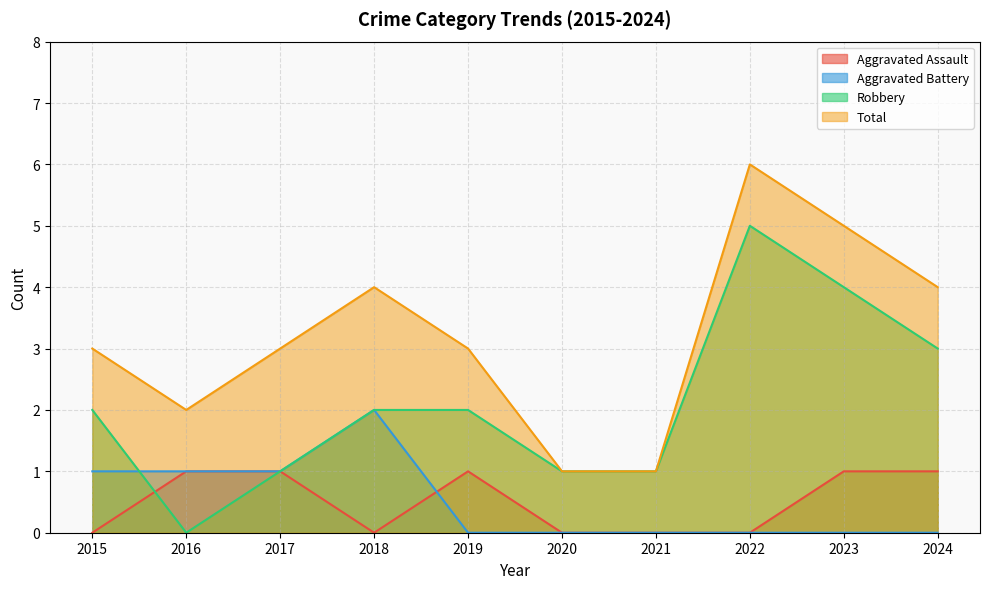

What is the difference between the maximum and minimum values in the Robbery series?

5